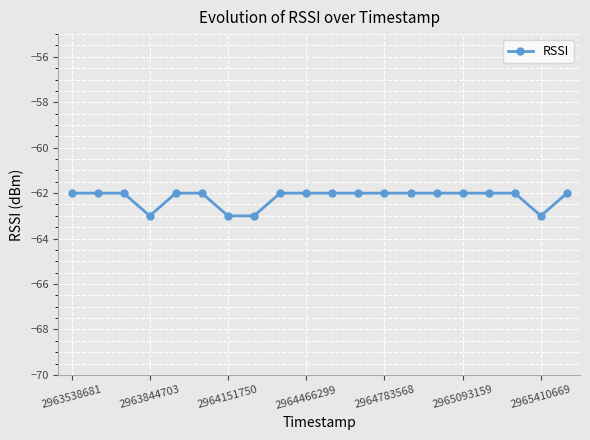

What is the sum of all values?

-1244